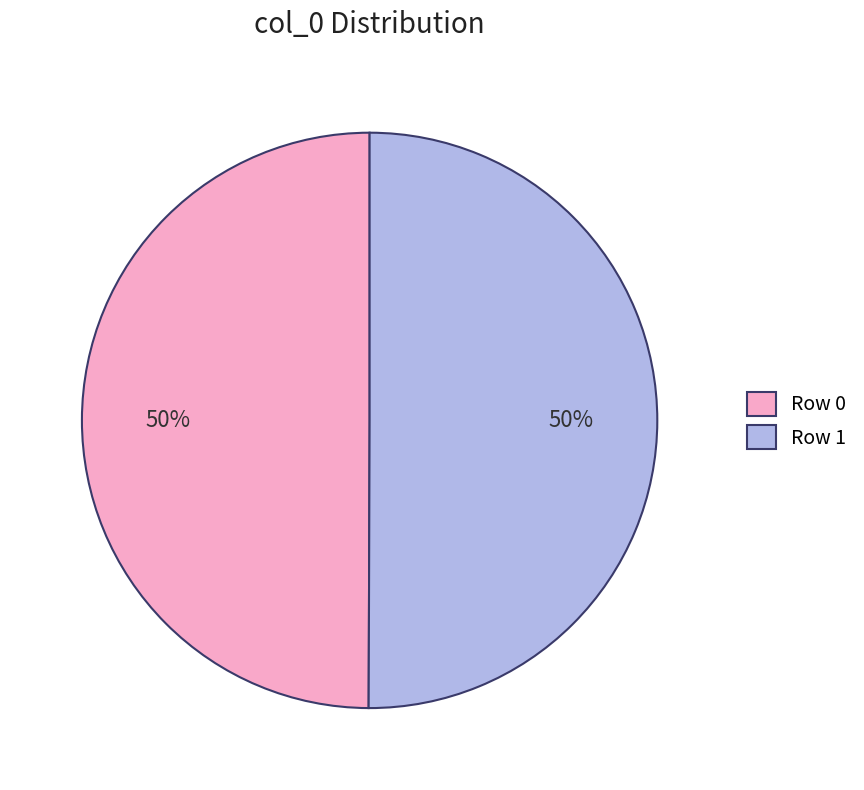

Approximately how many times larger is the value at Row 1 compared to Row 0?

1.0